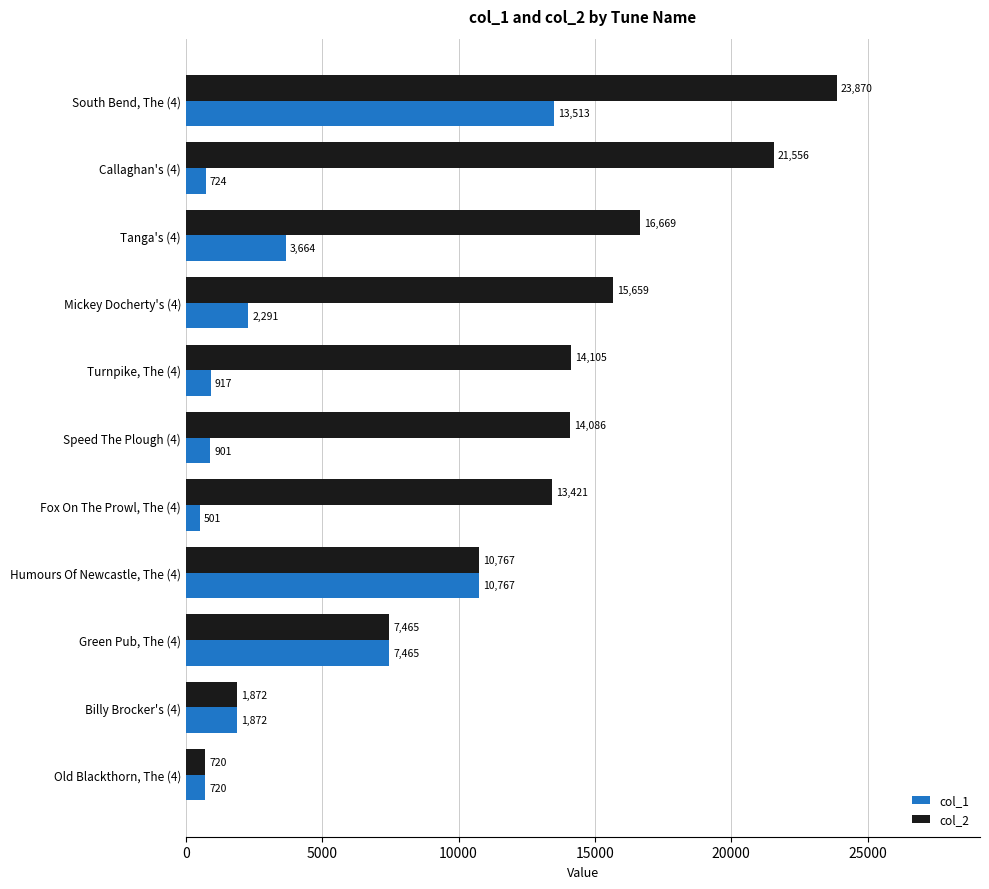

What is the difference between the second highest and minimum values in the col_1 series?

10266